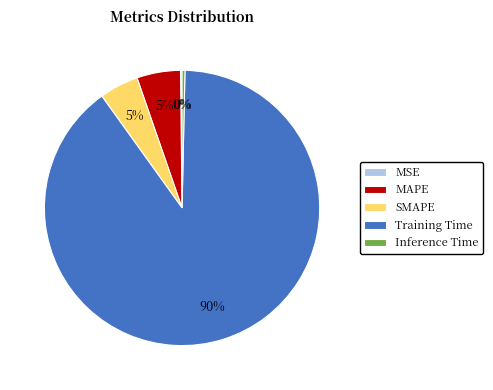

Which category has the biggest portion of the pie?

Training Time